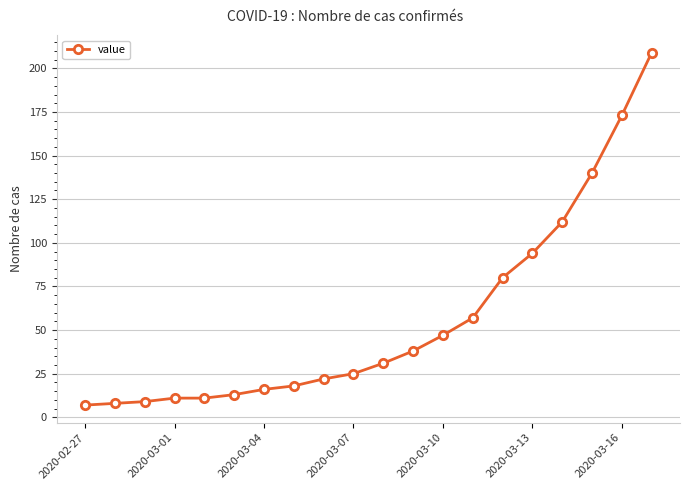

How many lines are shown in the chart?

1